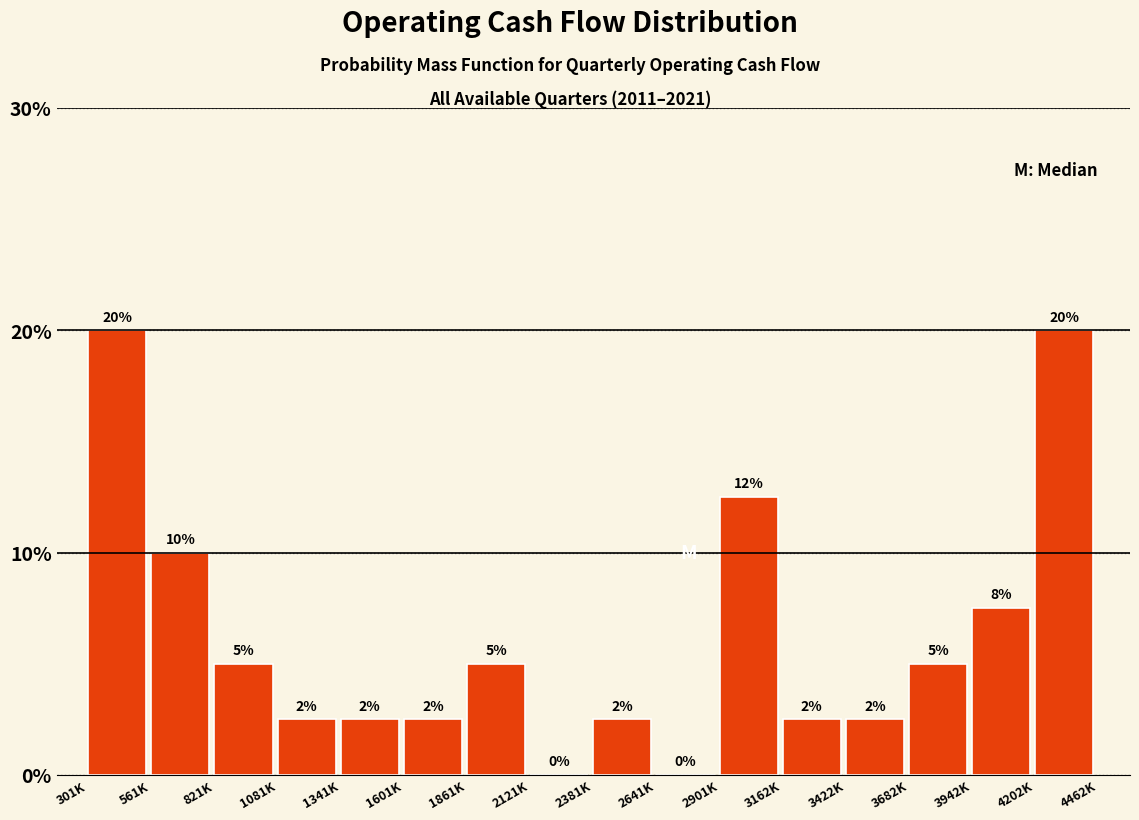

Approximately how many times larger is the value at 3422K compared to 1081K?

1.0